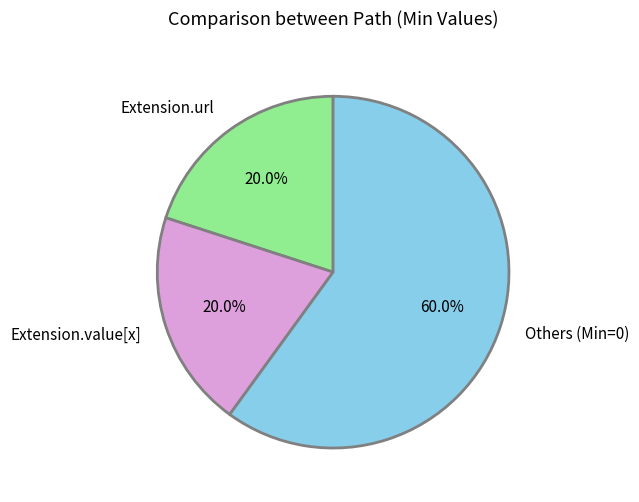

Which category has the biggest portion of the pie?

Others (Min=0)